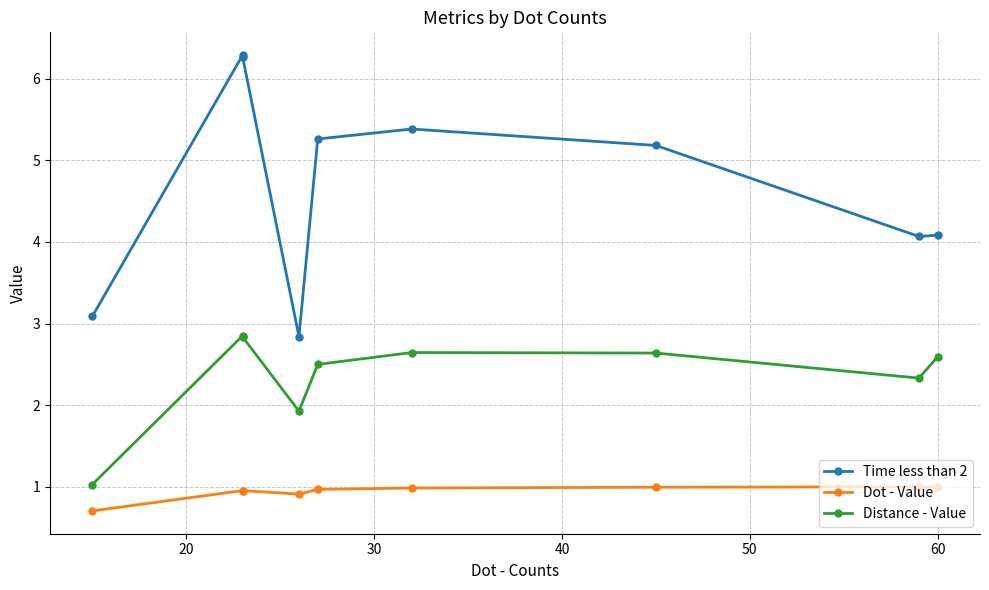

What is the maximum value shown in the chart?

6.3